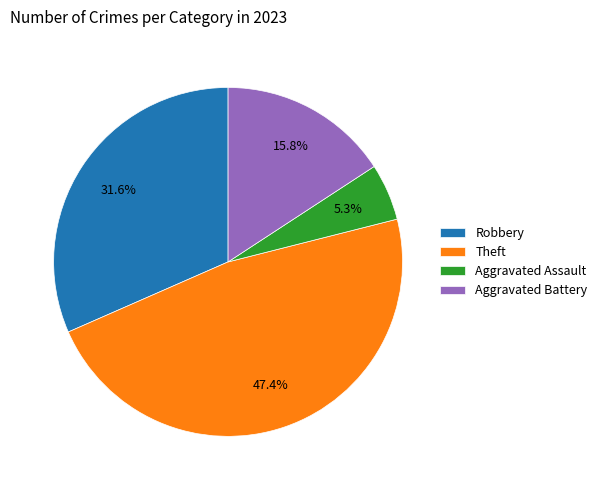

Rank the categories by value from highest to lowest.

Theft, Robbery, Aggravated Battery, Aggravated Assault